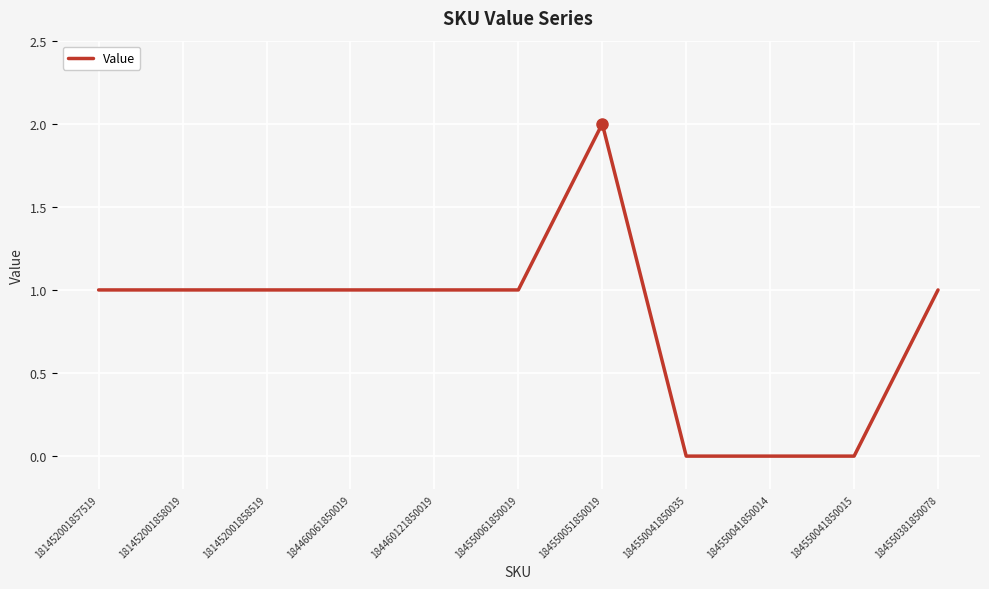

What position from the left is 181452001857519?

1